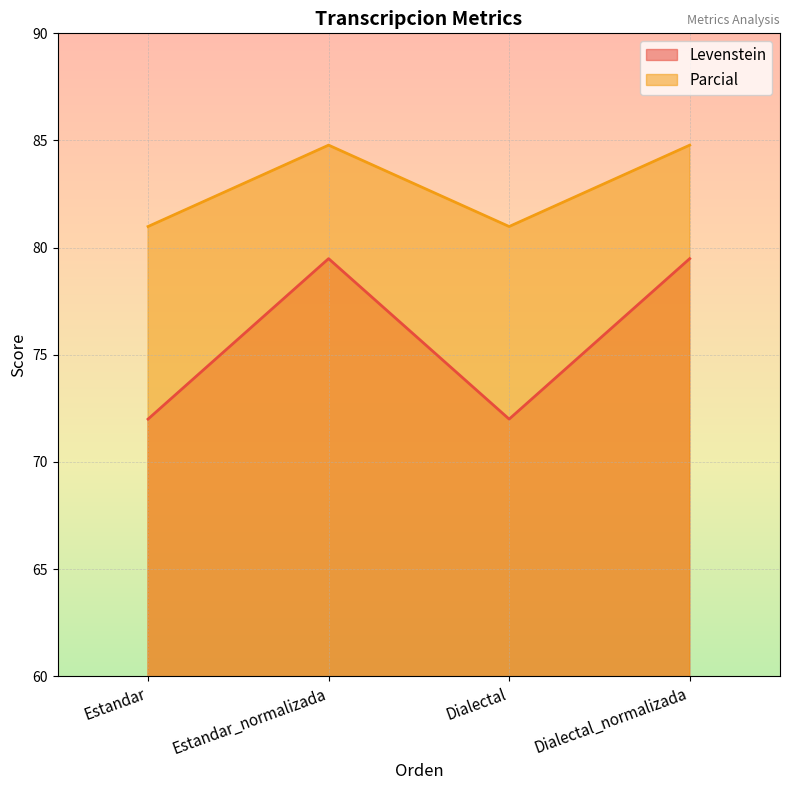

What is the value of the Levenstein point at the 3rd from the left?

72.0